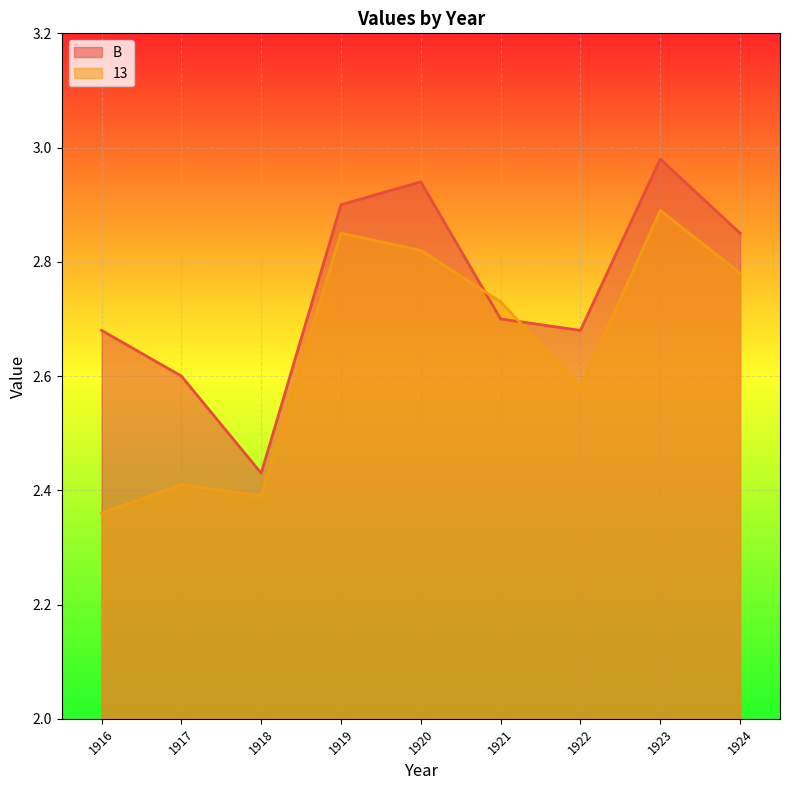

The value of B at 1920 is 1.6. True or false?

False